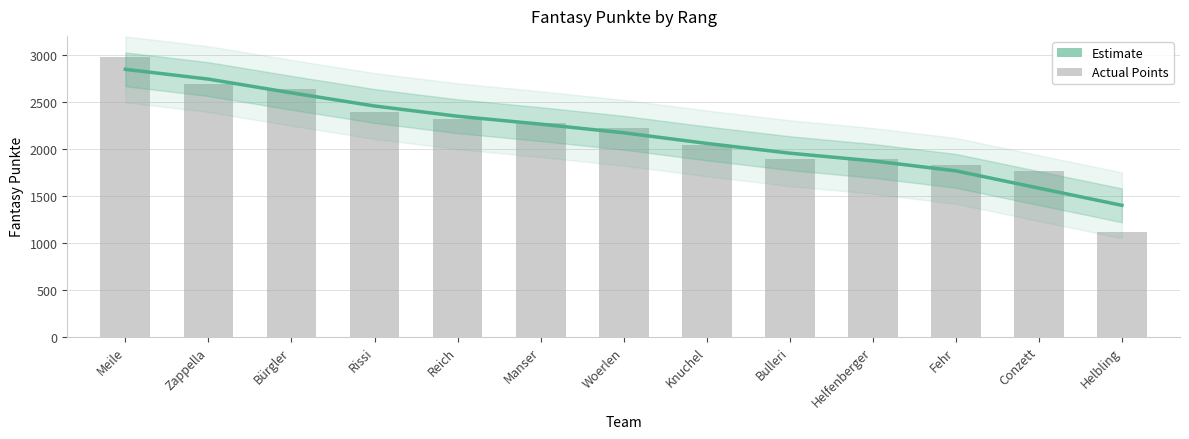

At which category does the chart reach its minimum across all series?

Helbling